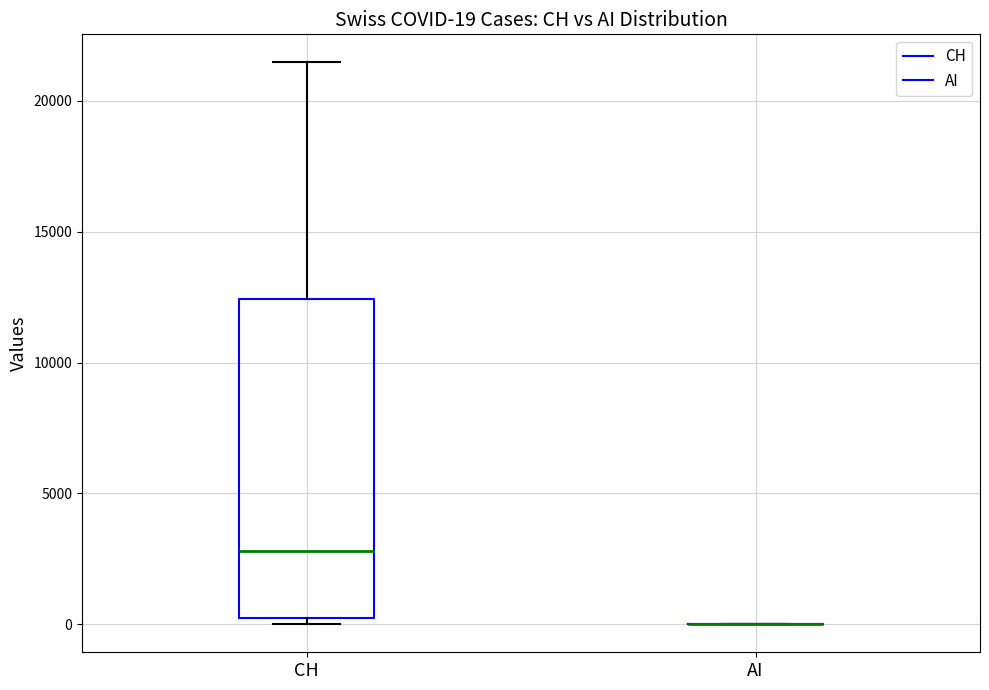

Comparing the boxes themselves (not the whiskers), which one is the tallest?

CH